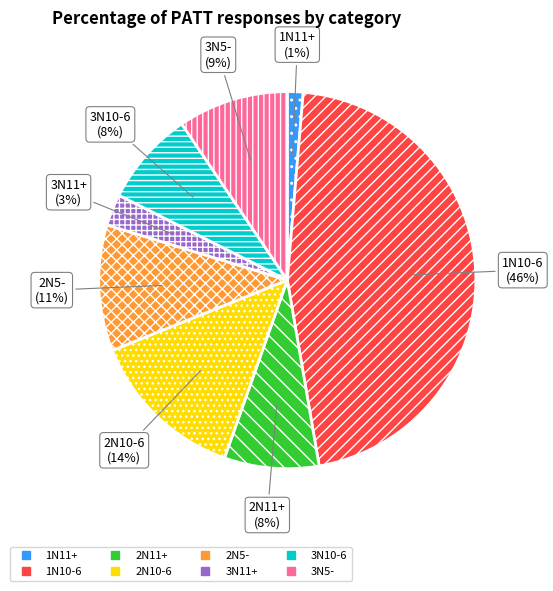

Which category has the smallest portion of the pie?

1N11+